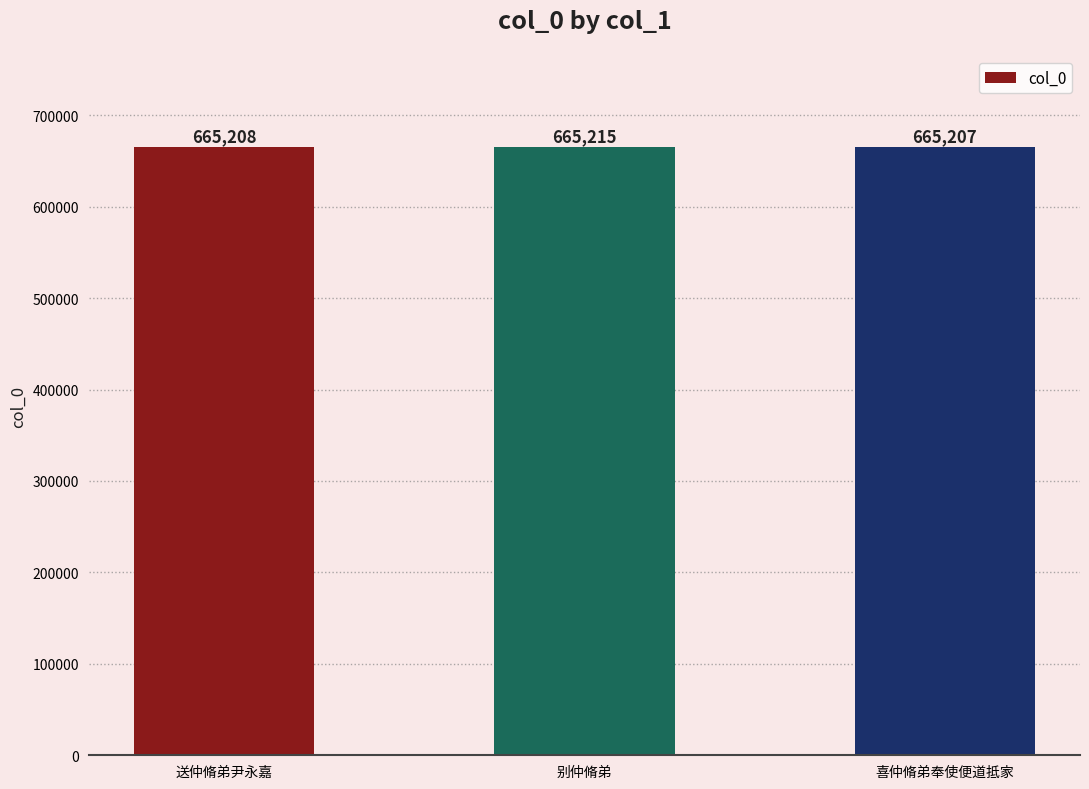

What is the sum of all values?

1995630